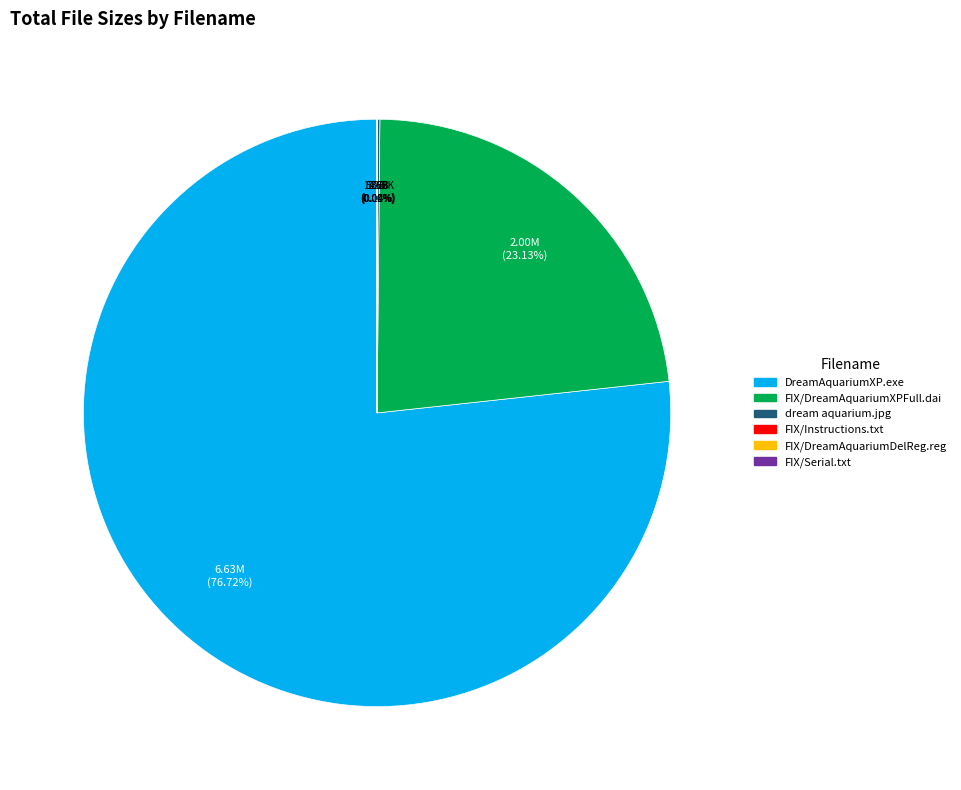

Does FIX/DreamAquariumXPFull.dai represent more than half of the total?

No